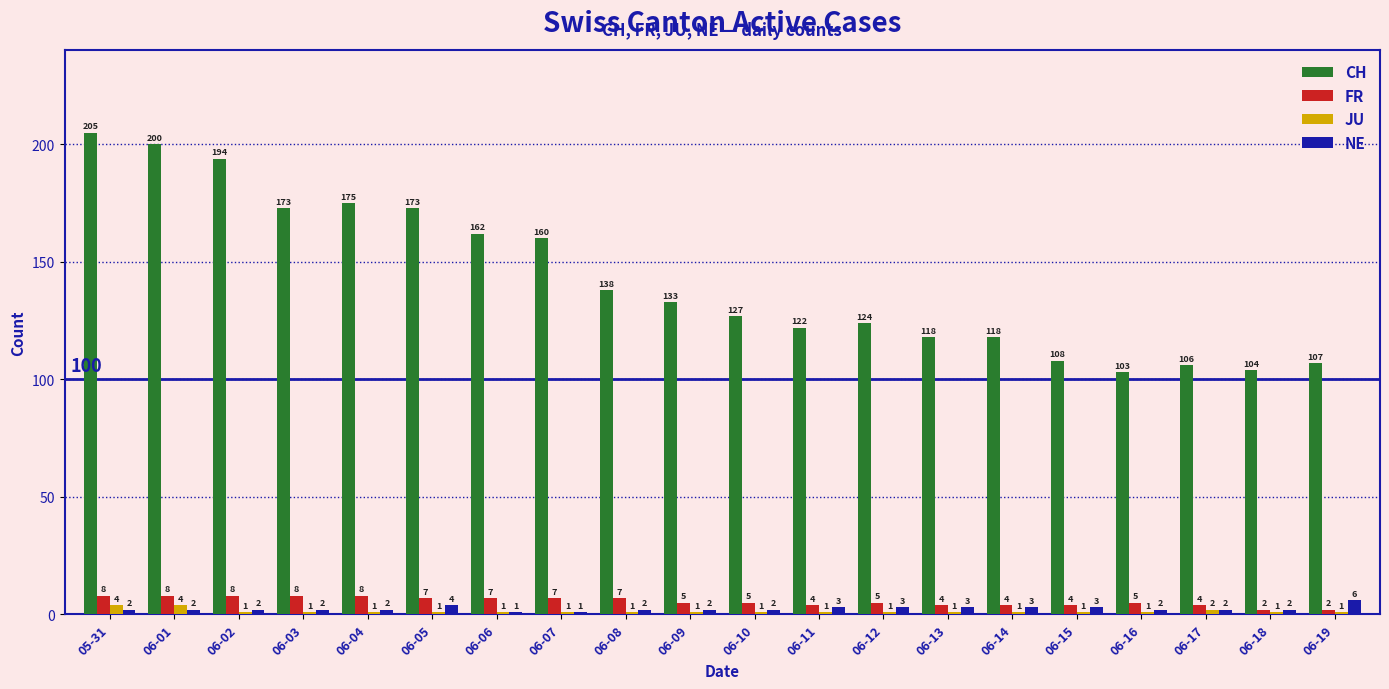

Count the NE values in the range 2 to 3.

16